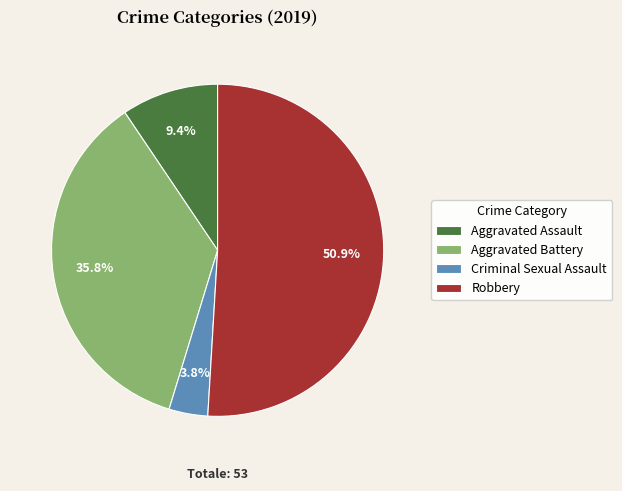

To the nearest percent, what is the combined percentage of Aggravated Assault and Aggravated Battery?

45%